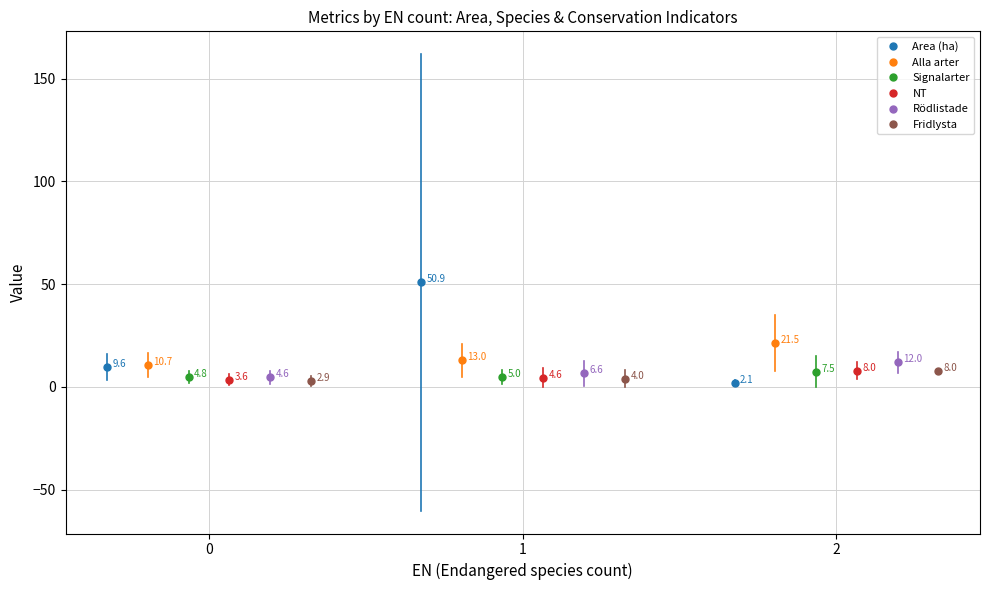

Which has a higher value, 0 or 1?

1